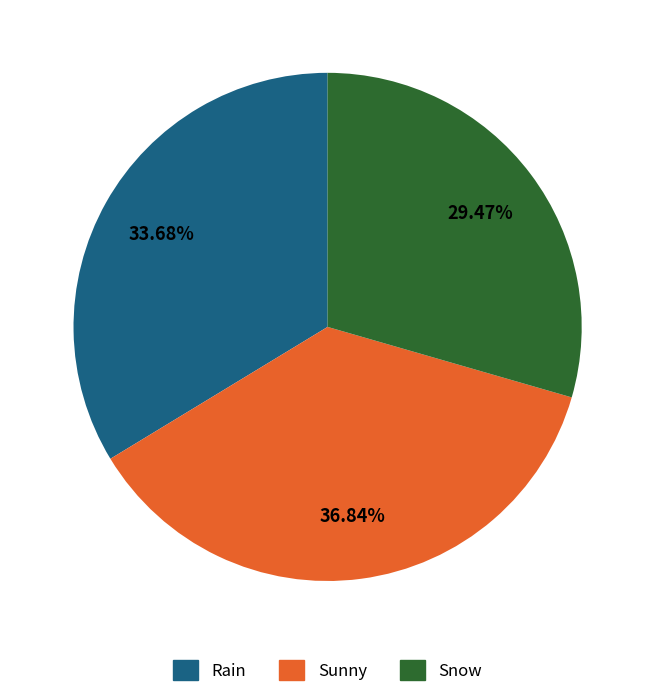

Do Rain and Sunny together represent more than half of the pie?

Yes